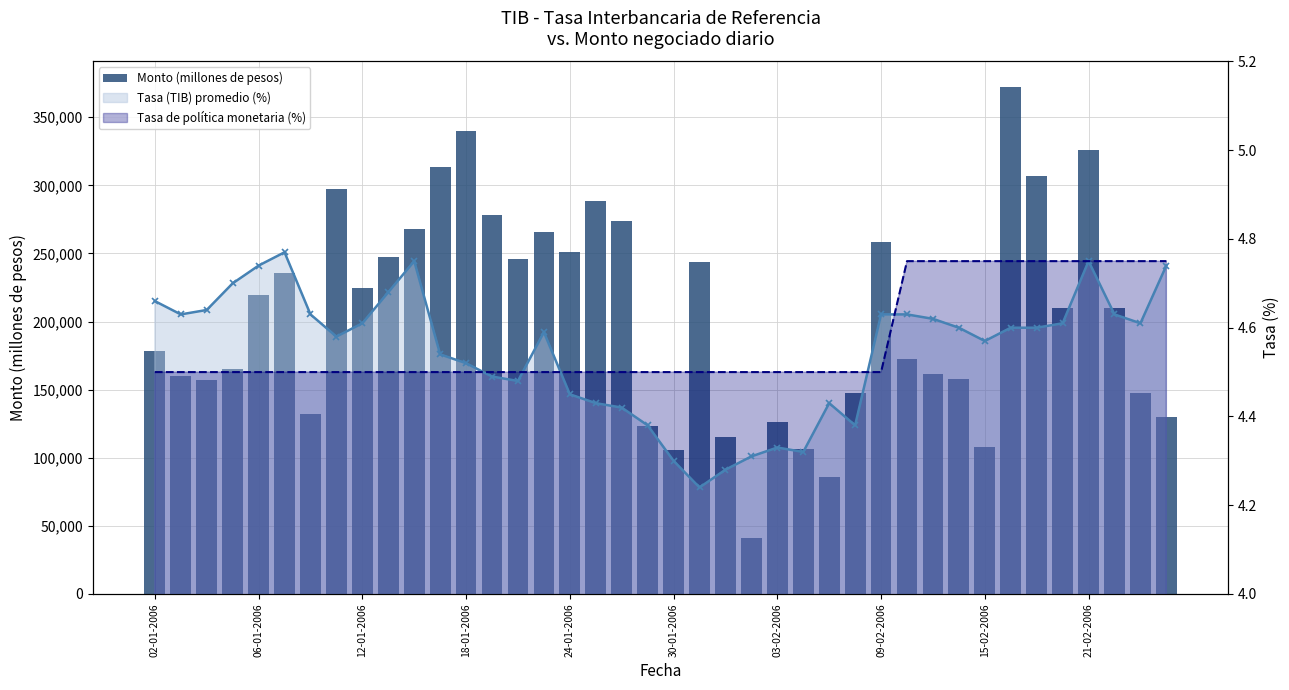

At 09-02-2006, list the series in order from largest to smallest.

Monto (millones de pesos), Tasa (TIB) promedio (%), Tasa de política monetaria (%)